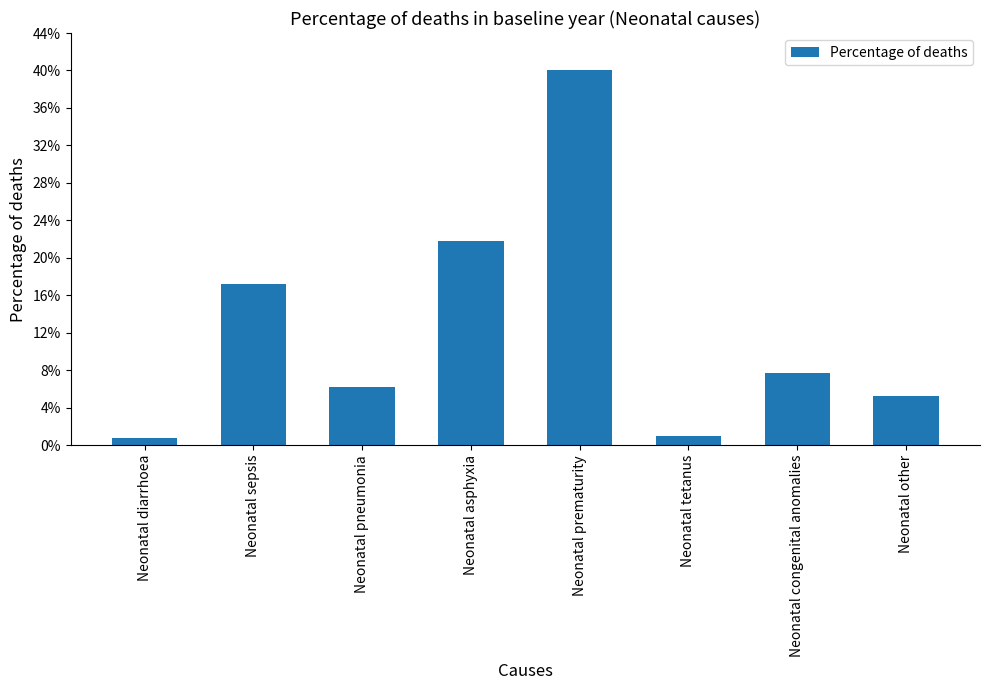

Does the chart contain any negative values?

No